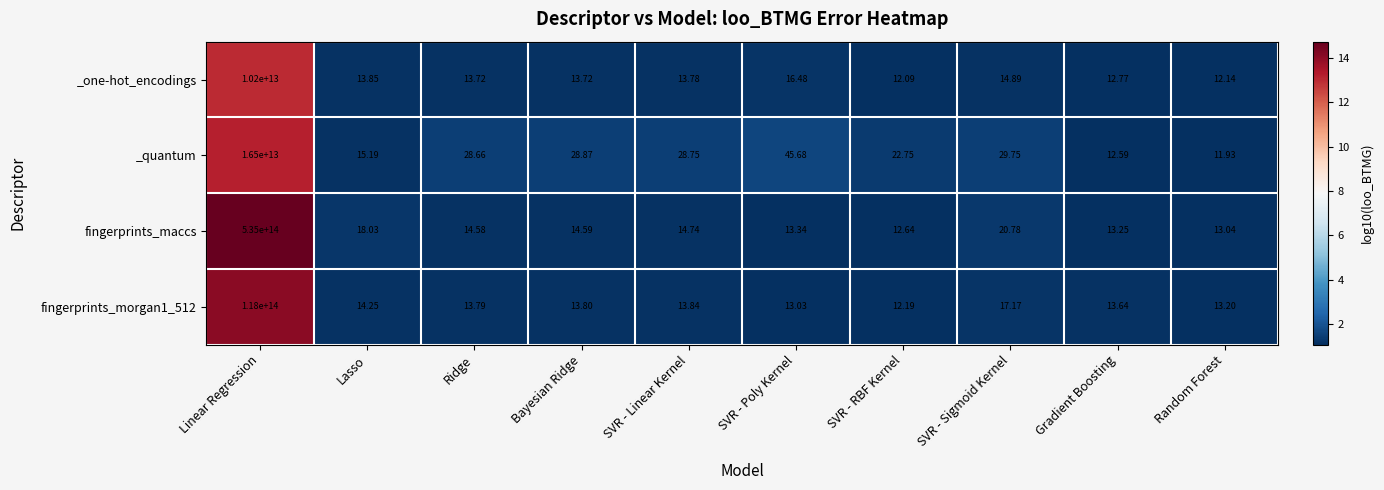

Which series has the largest total across all categories?

fingerprints_maccs